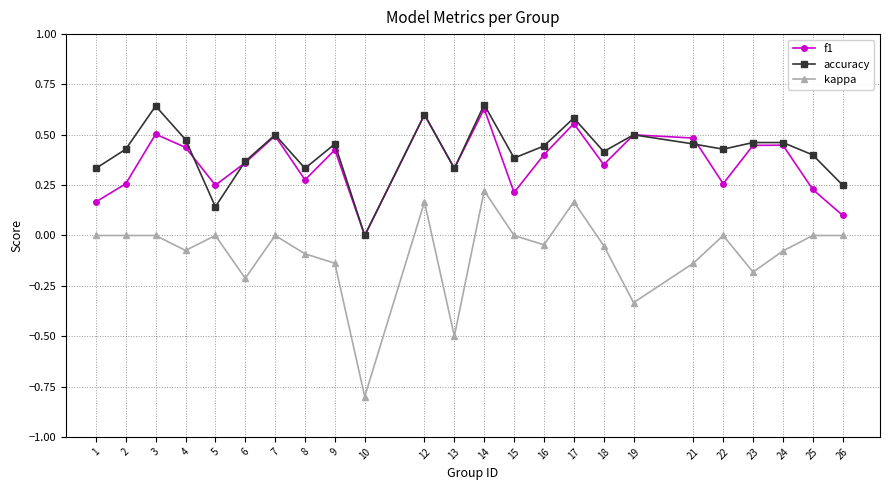

Which series has the widest spread of values?

kappa